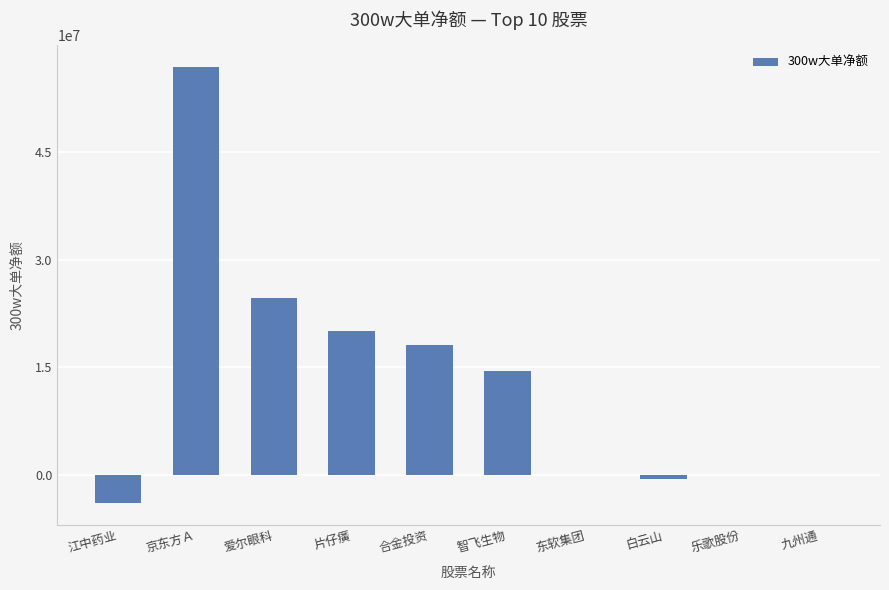

Reading right to left, list all the values displayed in this chart.

九州通=0	乐歌股份=0	白云山=-572882	东软集团=0	智飞生物=14523792	合金投资=18020095	片仔癀=20010492	爱尔眼科=24643745	京东方Ａ=56873786	江中药业=-3911530